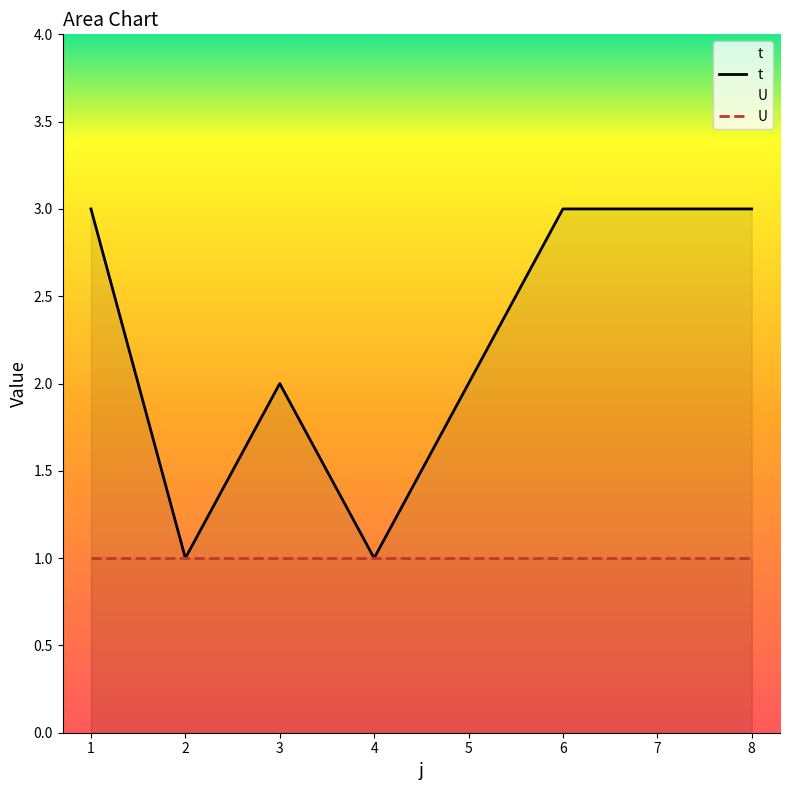

What is the value of the 5th point from the left?

2